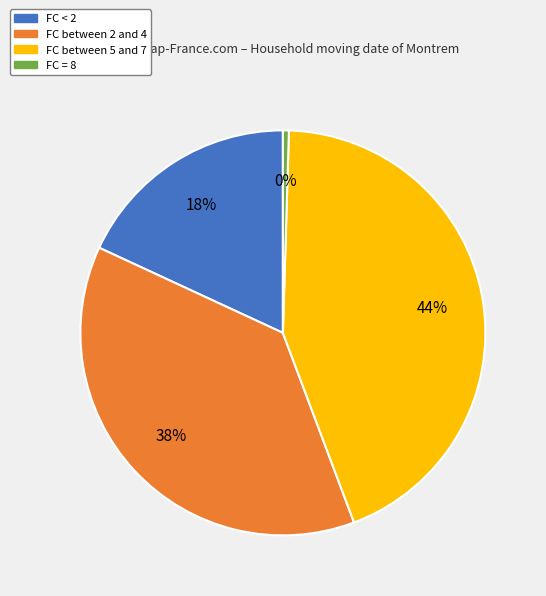

To the nearest percent, what is the difference between the FC < 2 and FC = 8 slice percentages?

18%